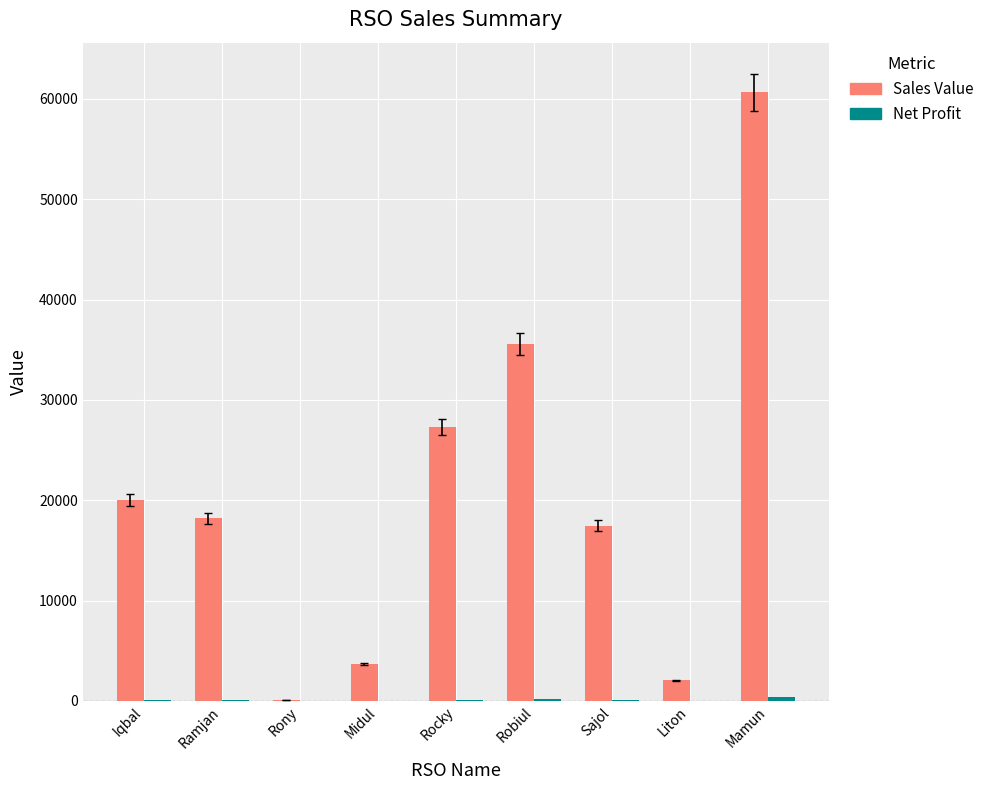

At which category is the sum across all series the highest?

Mamun